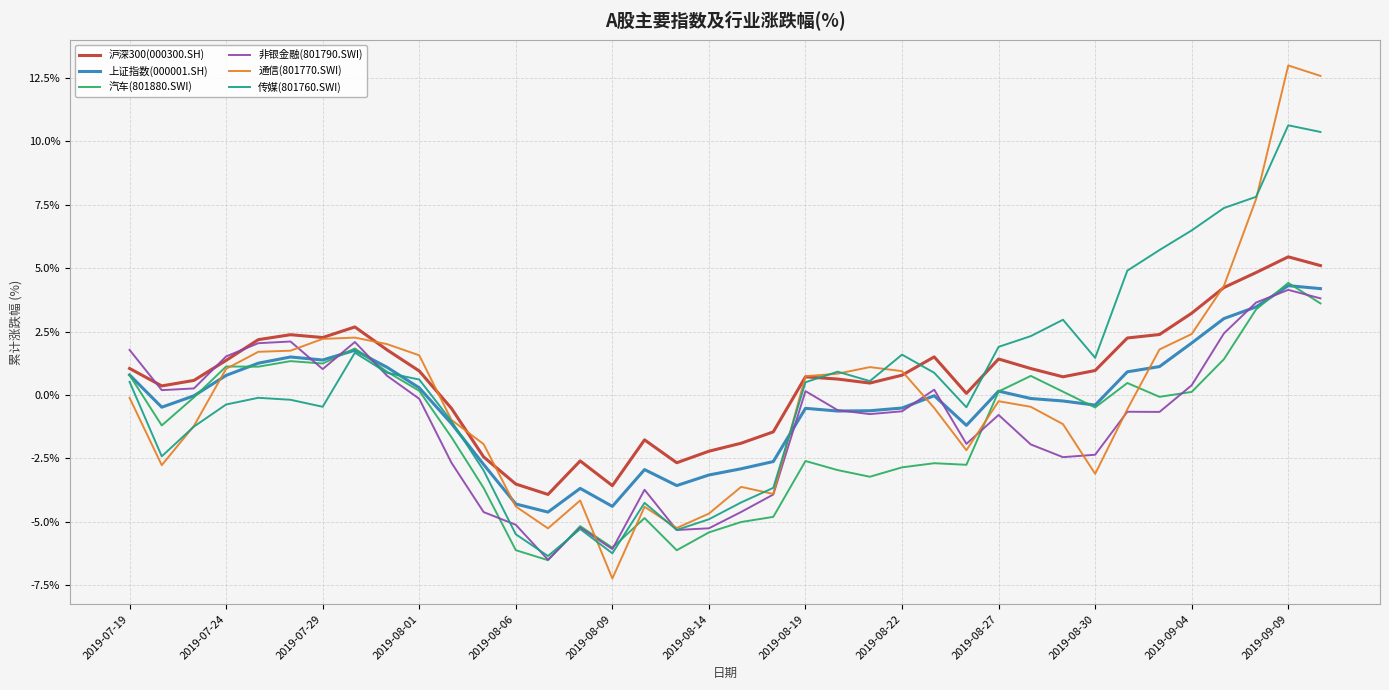

Which series ends up on top after the final intersection of 传媒(801760.SWI) and 汽车(801880.SWI)?

传媒(801760.SWI)